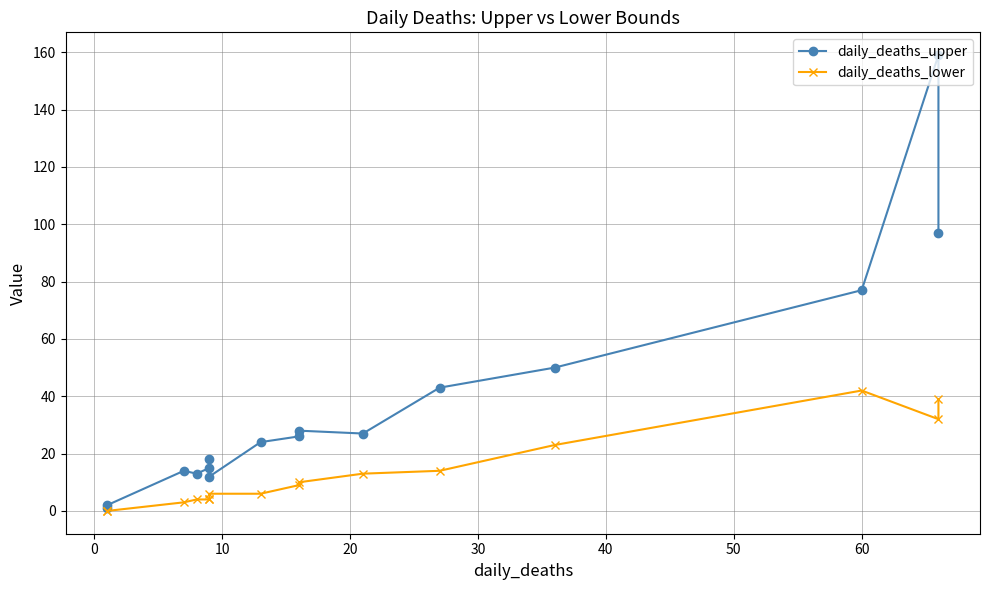

How many positive values does the daily_deaths_lower series have?

14